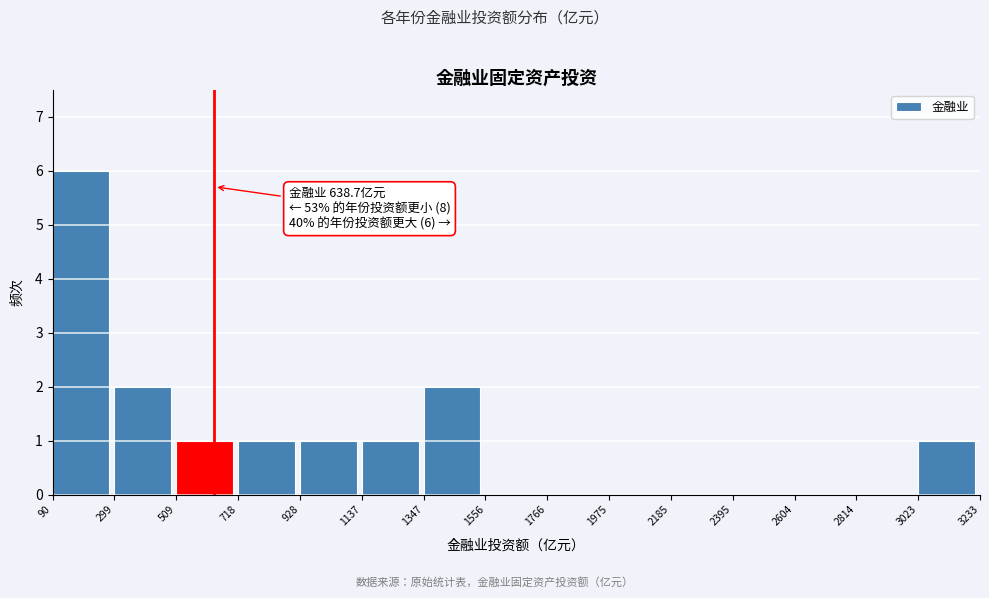

Over which range of the x-axis is the bar tallest?

90 to 299